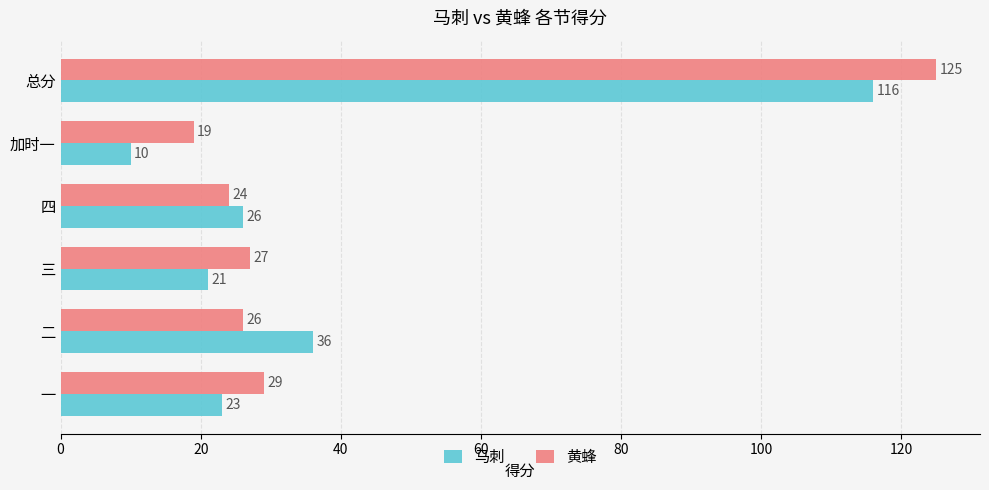

What is the difference between the maximum and minimum values in the 黄蜂 series?

106